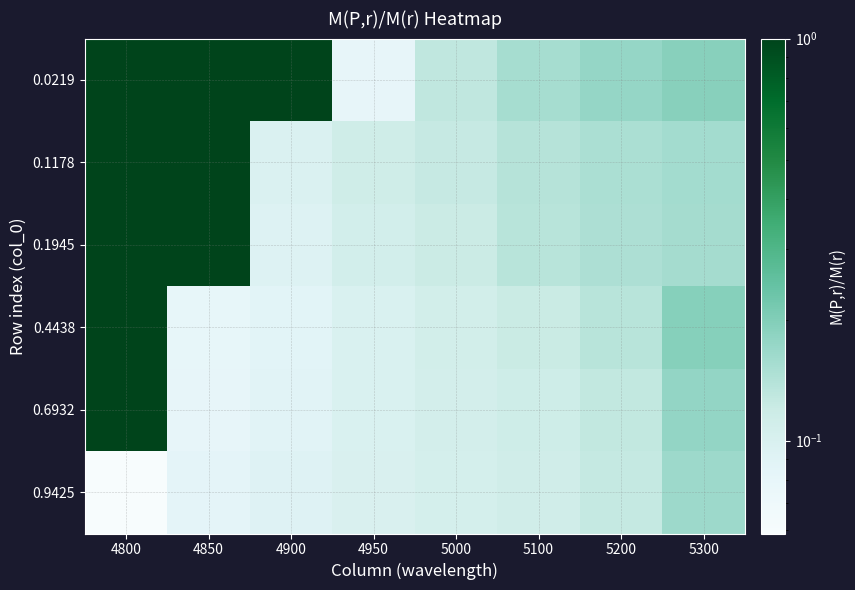

What is the greatest value displayed?

1.0